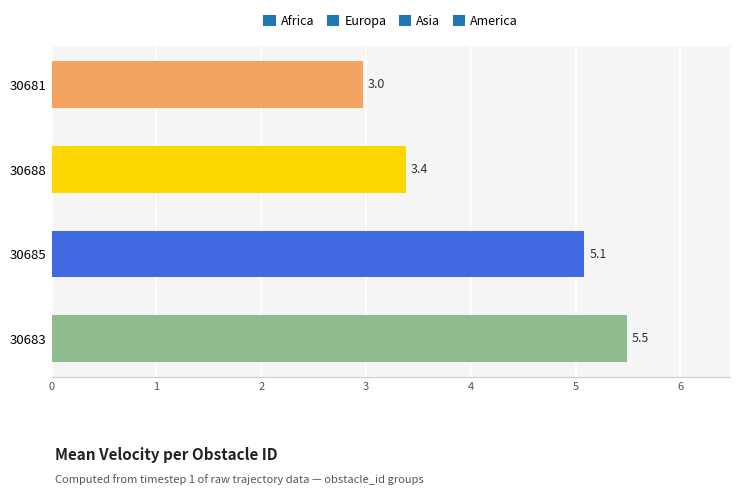

Reading top to bottom, extract all data points from this chart.

30681=3.0	30688=3.4	30685=5.1	30683=5.5